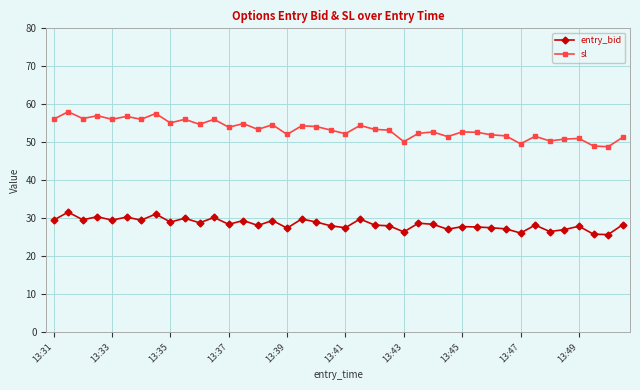

What is the sum of all sl values?

2137.9